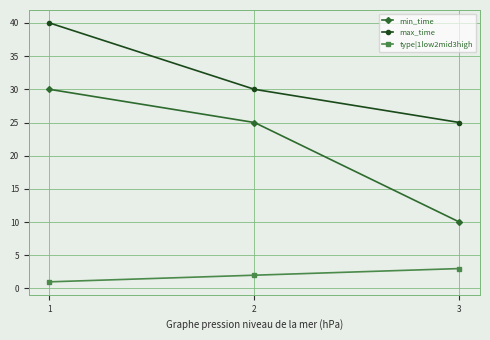

At which label is min_time closest to 20?

2